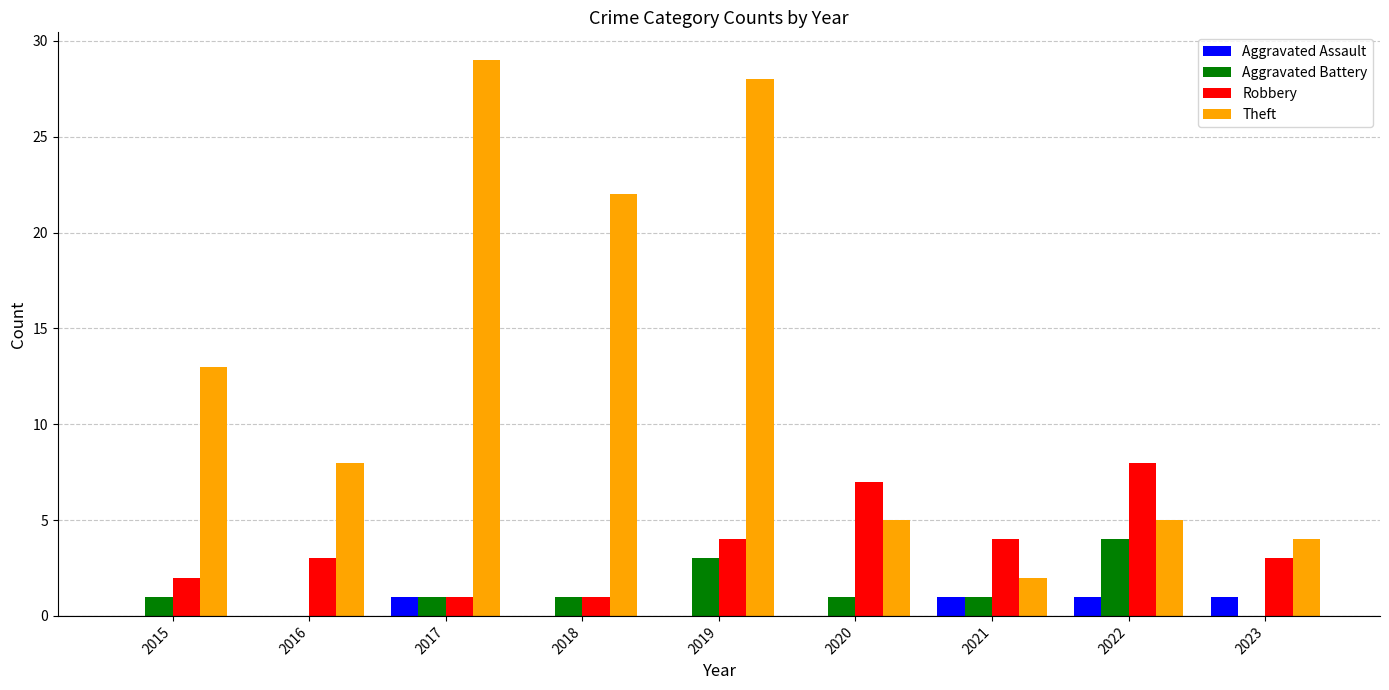

What is the sum of all Robbery values?

33